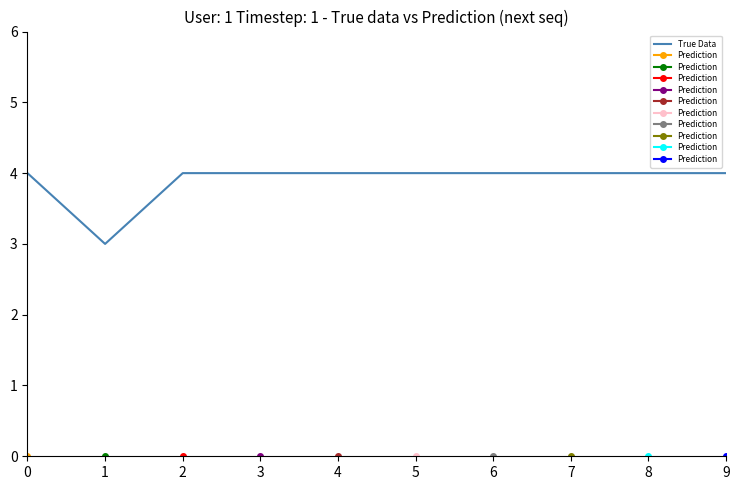

How many values are between 4 and 5?

9